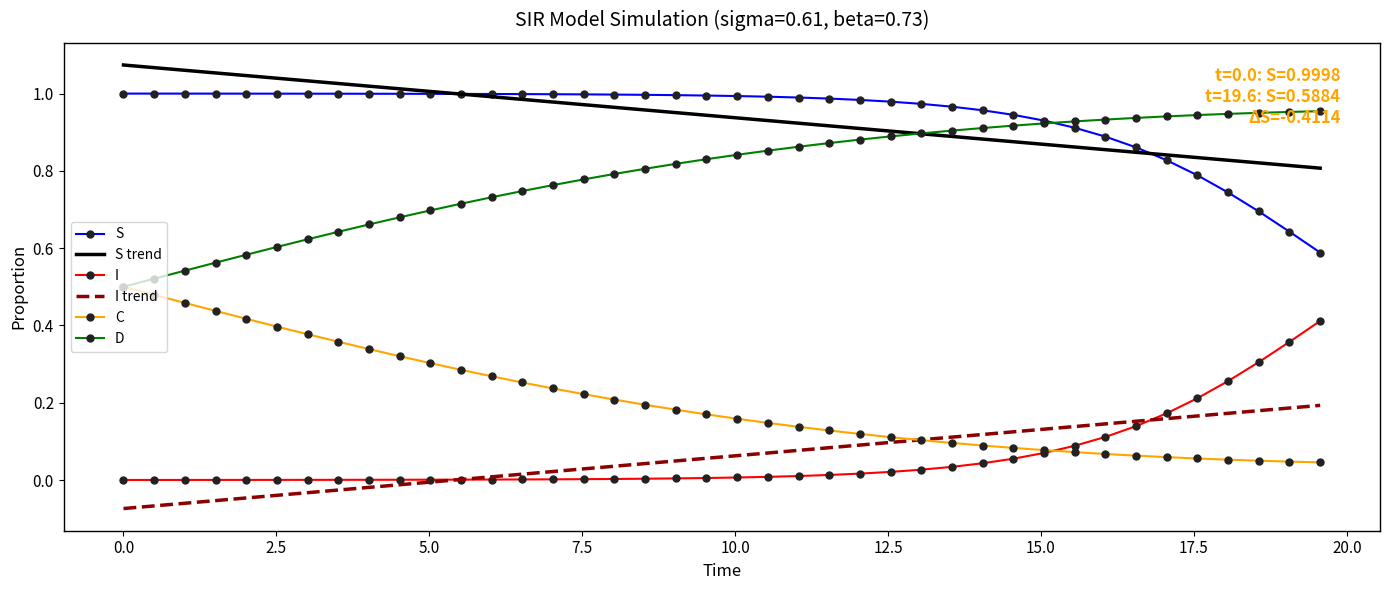

True or false: I and S cross at least once.

False